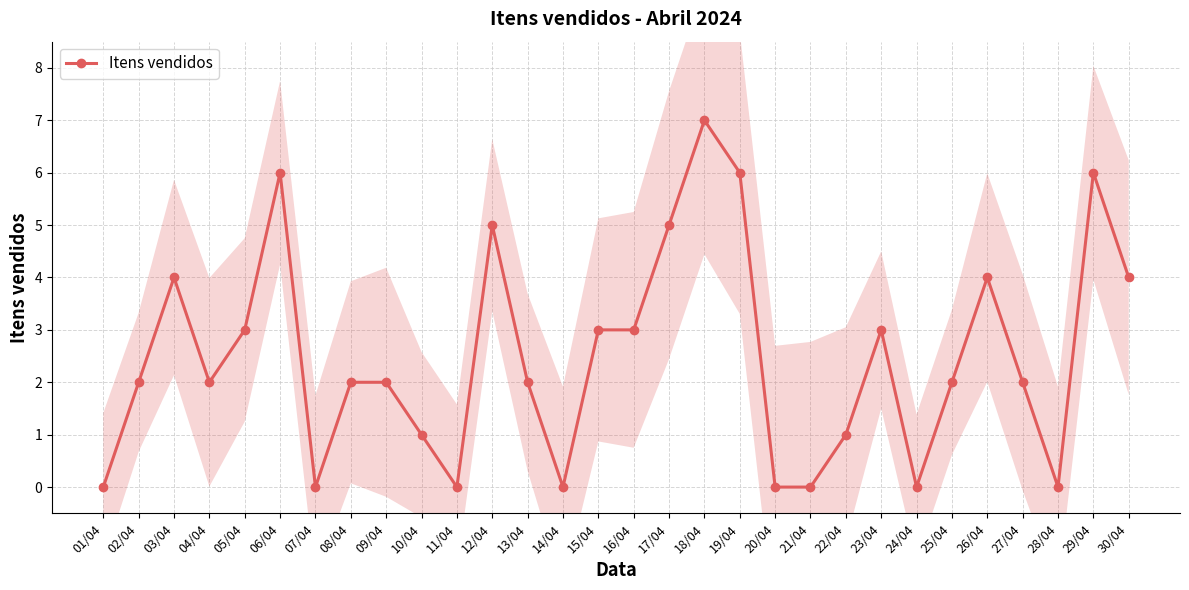

How many categories are shown in the chart?

30